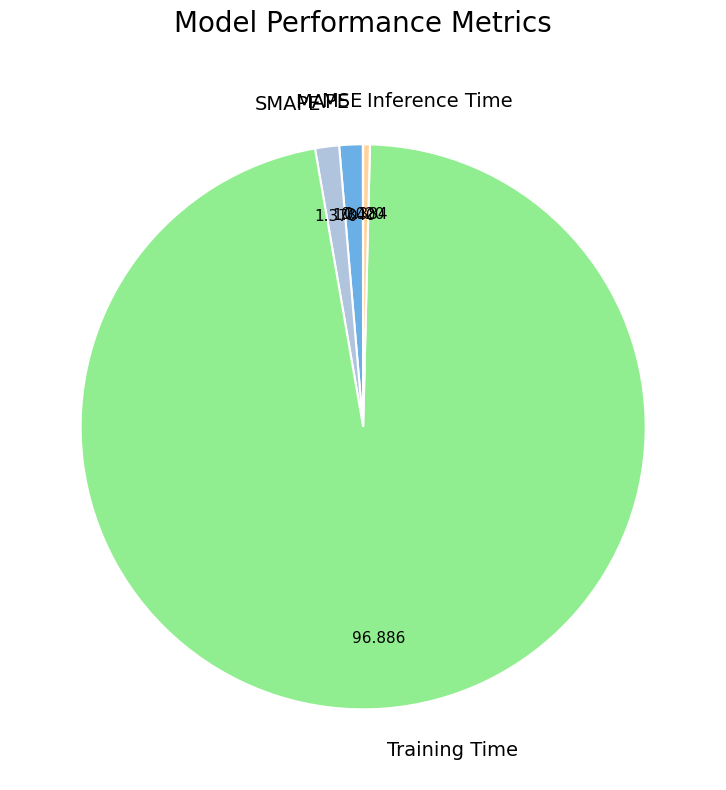

Which slice is the largest?

Training Time